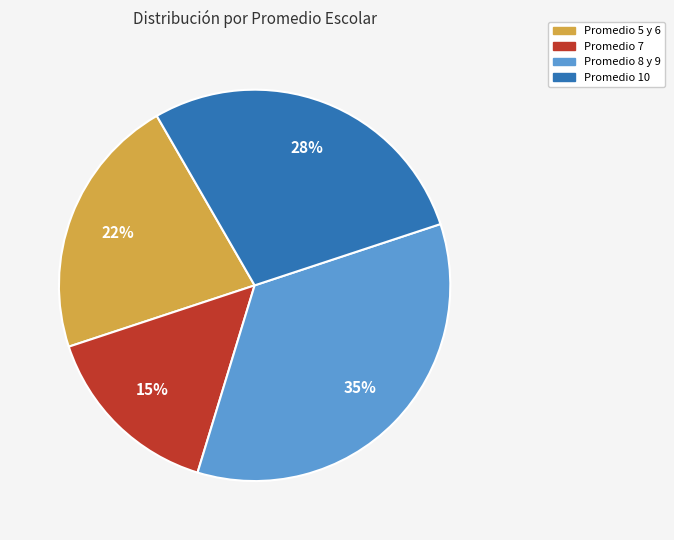

Rank the categories by value from lowest to highest.

Promedio 7, Promedio 5 y 6, Promedio 10, Promedio 8 y 9